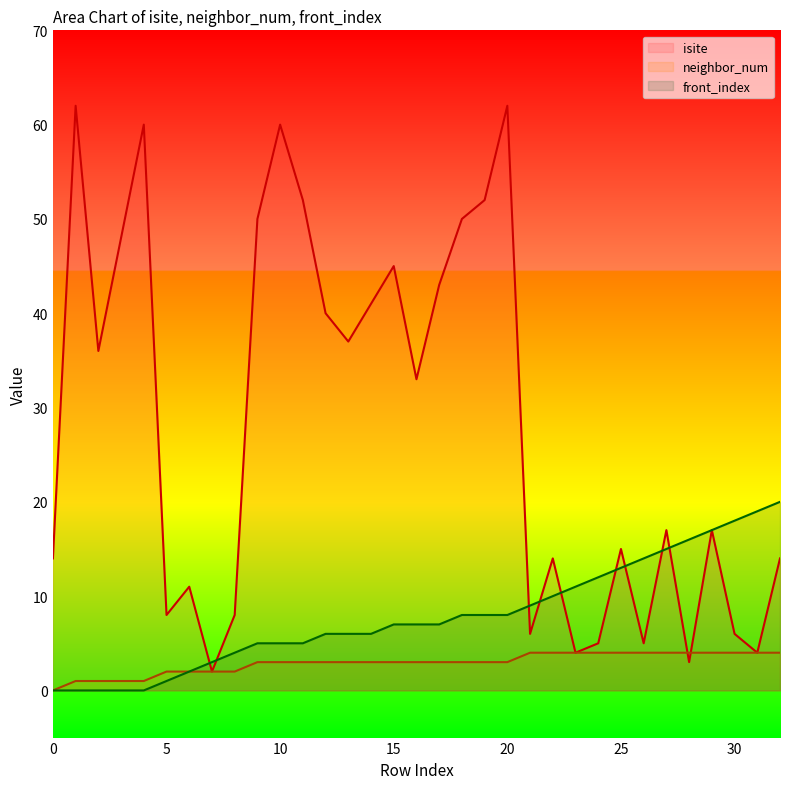

What is the value of the front_index point at the 24th from the left?

11